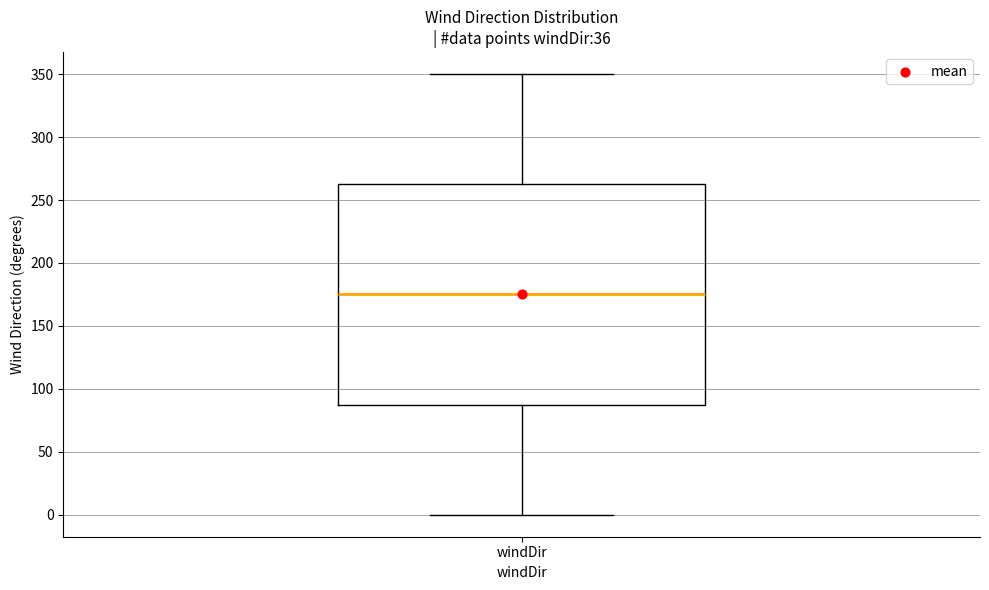

Transcribe this box plot: give where the median line is, the range the box spans, and where the two whiskers end, as read against the y-axis. The values are not printed on the chart, so give them approximately, as read against the axis.

median 175, box 90 to 265, whiskers 0 to 350